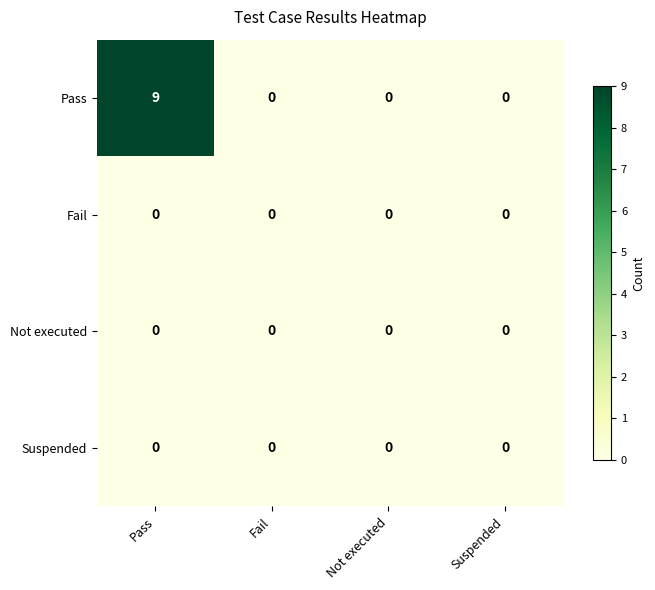

Count the Pass values in the range 0 to 9.

4